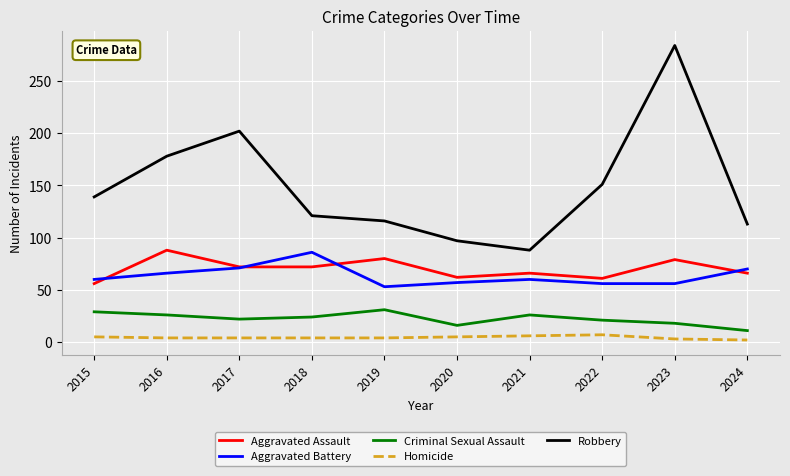

True or false: Homicide has a value of 4 at 2018.

True